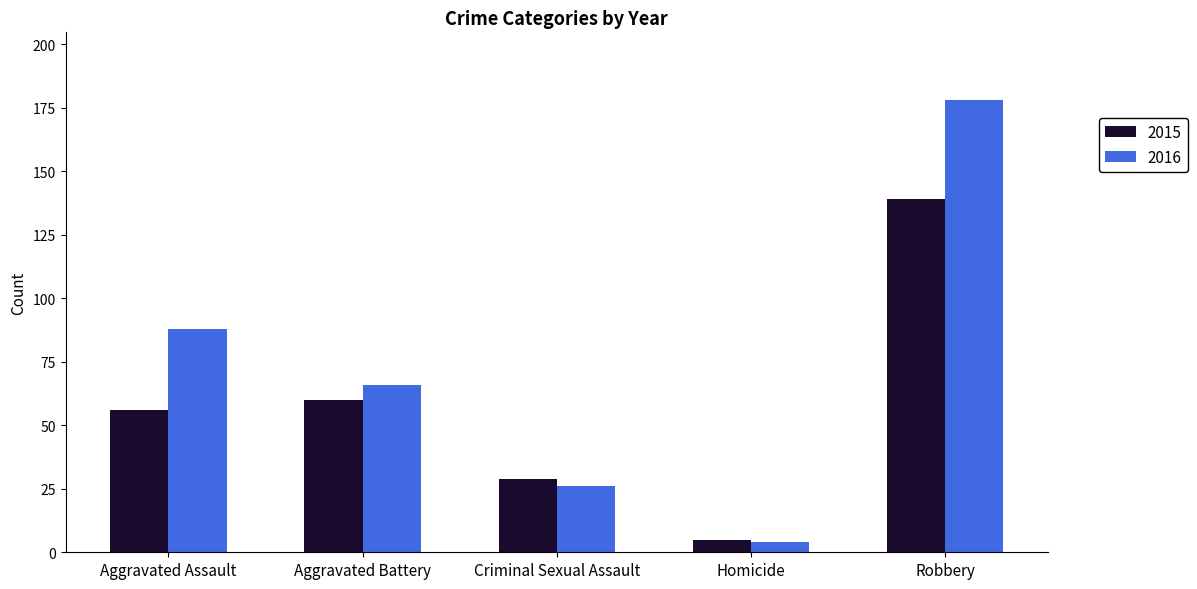

Where does the 2016 series first go above 66?

Aggravated Assault